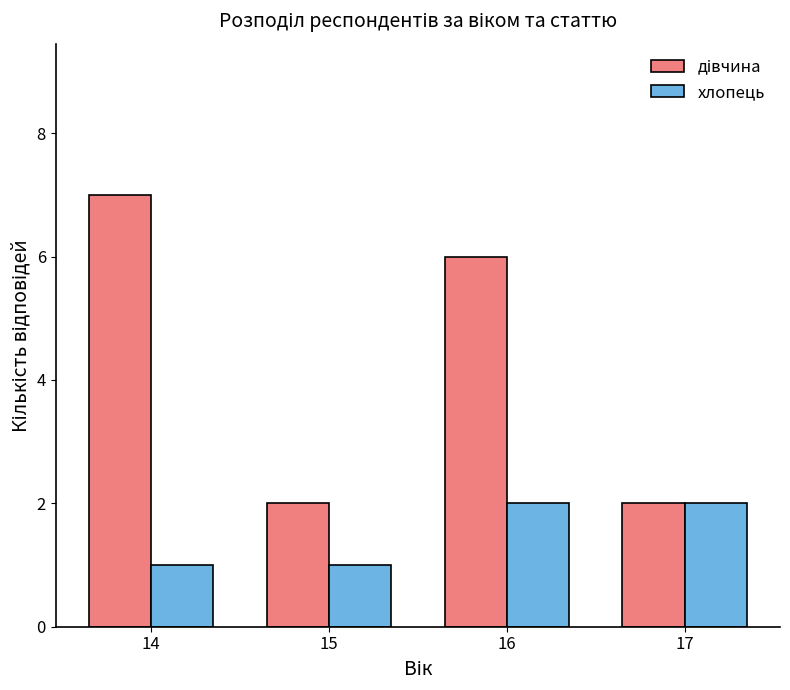

Which category has the highest value across all series?

14